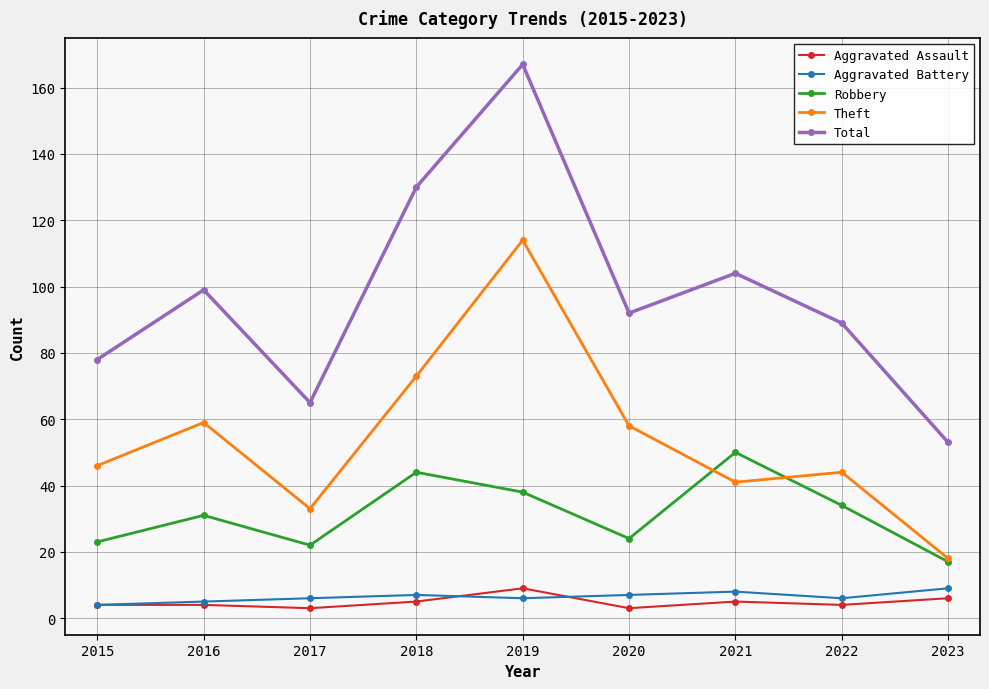

Which category has the highest value across all series?

2019